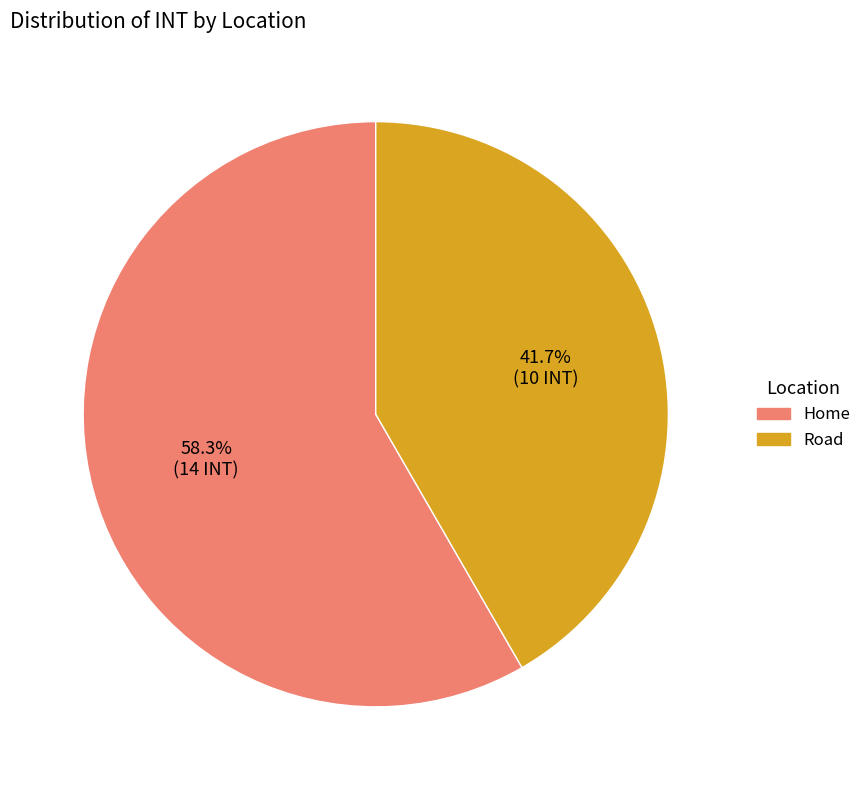

True or false: Home accounts for 53% of the total.

False